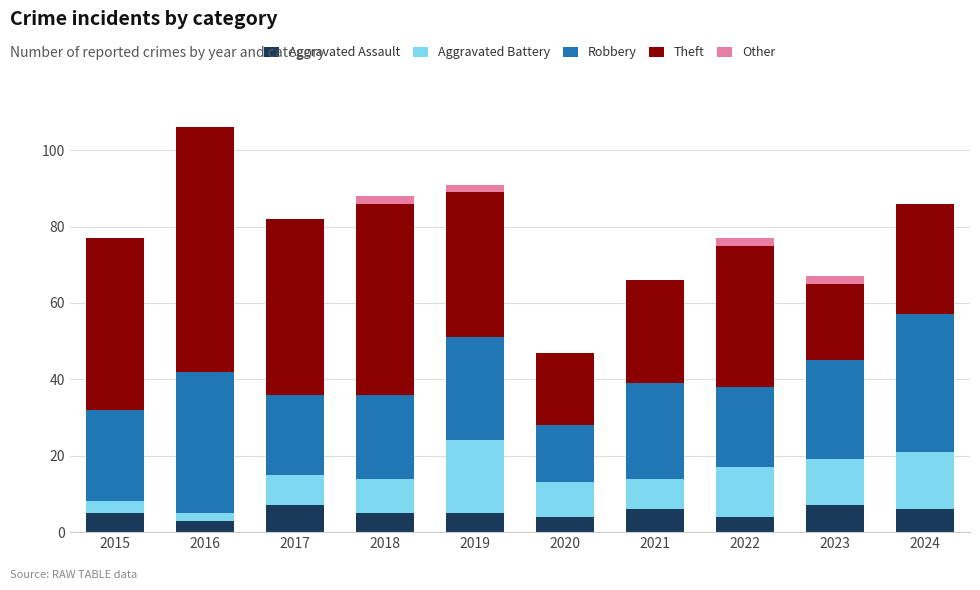

Are the bars horizontal?

No